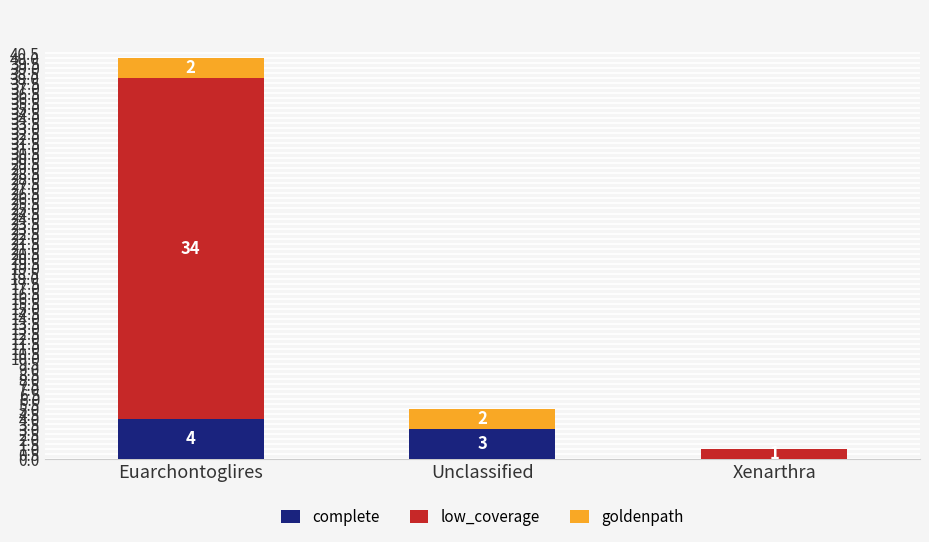

At which category is the sum across all series the highest?

Euarchontoglires